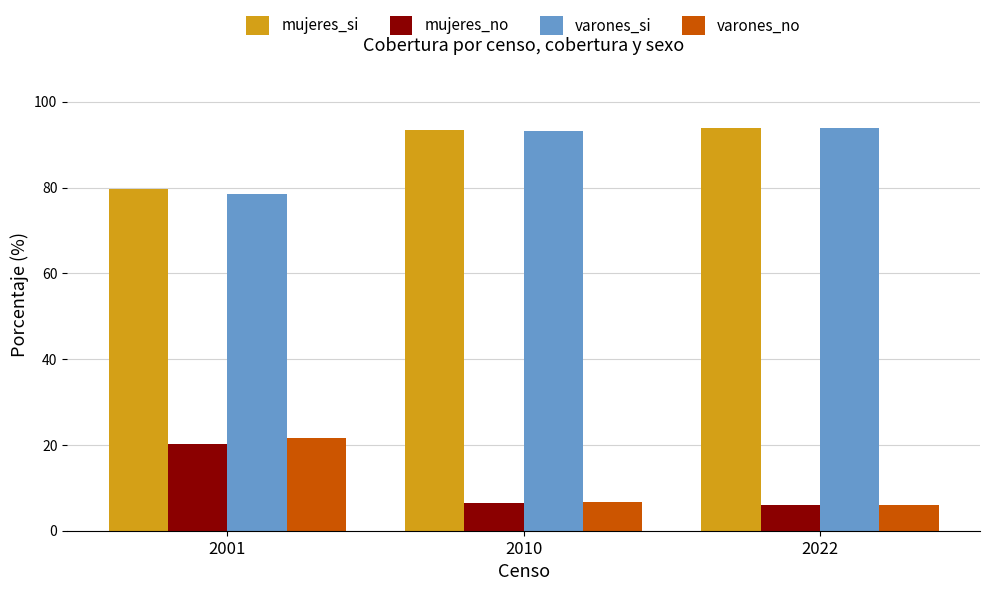

What is the maximum value for mujeres_no?

20.3